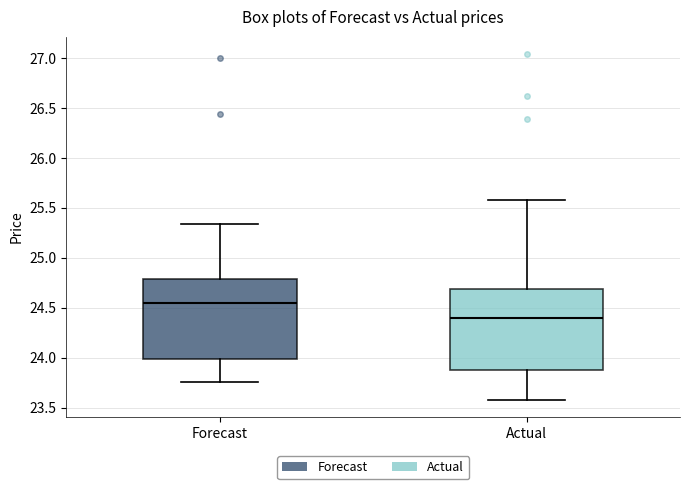

Where is the lower edge of the box for Actual on the y-axis? The values are not printed on the chart, so give them approximately, as read against the axis.

23.90